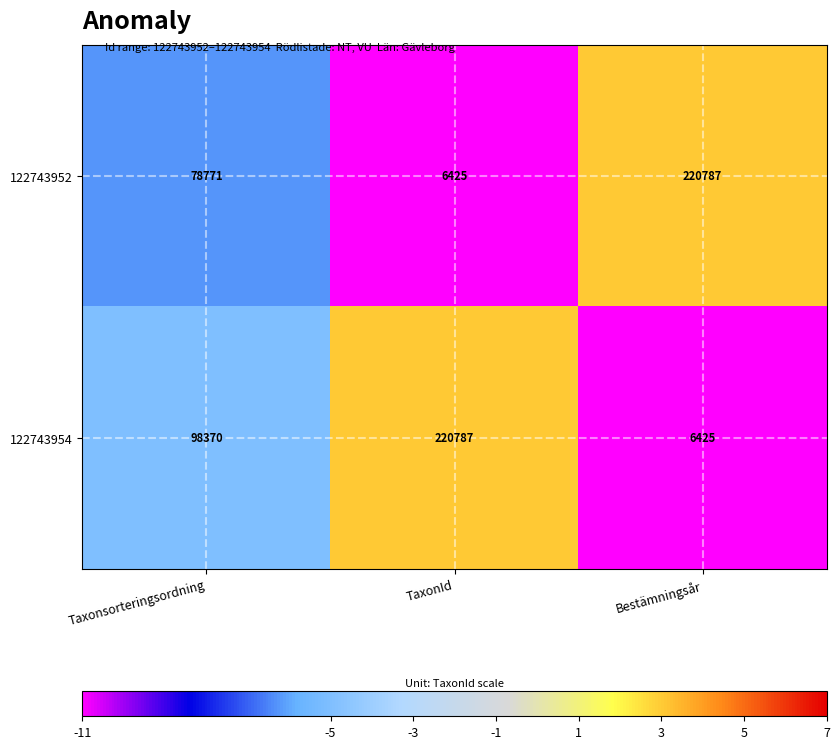

The 122743954 series shows 6425 at Bestämningsår. True or false?

True